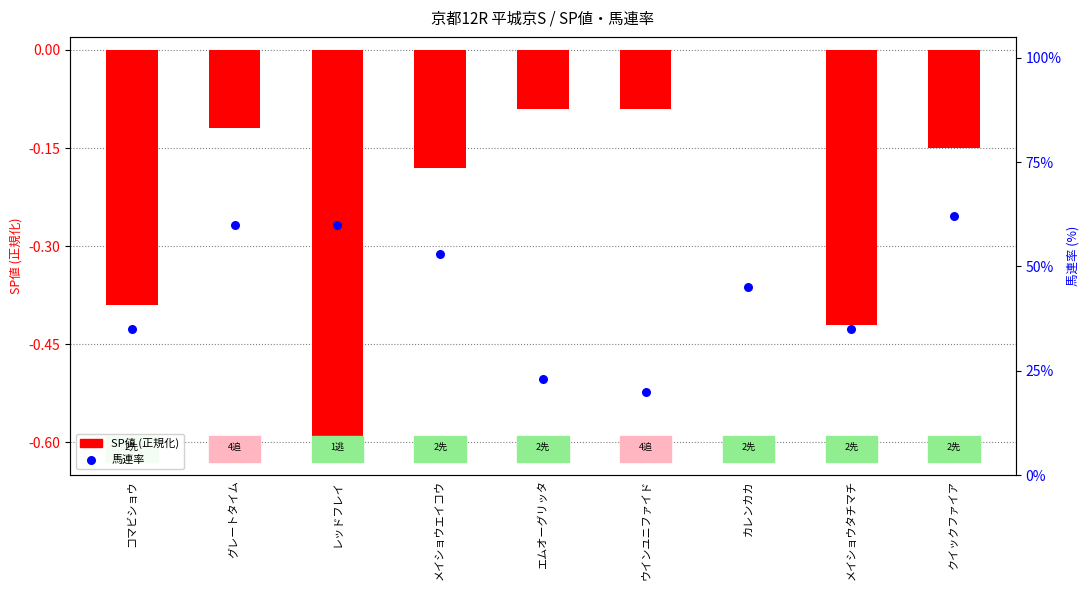

Which series contains the highest Y value?

馬連率 (percentile rank)